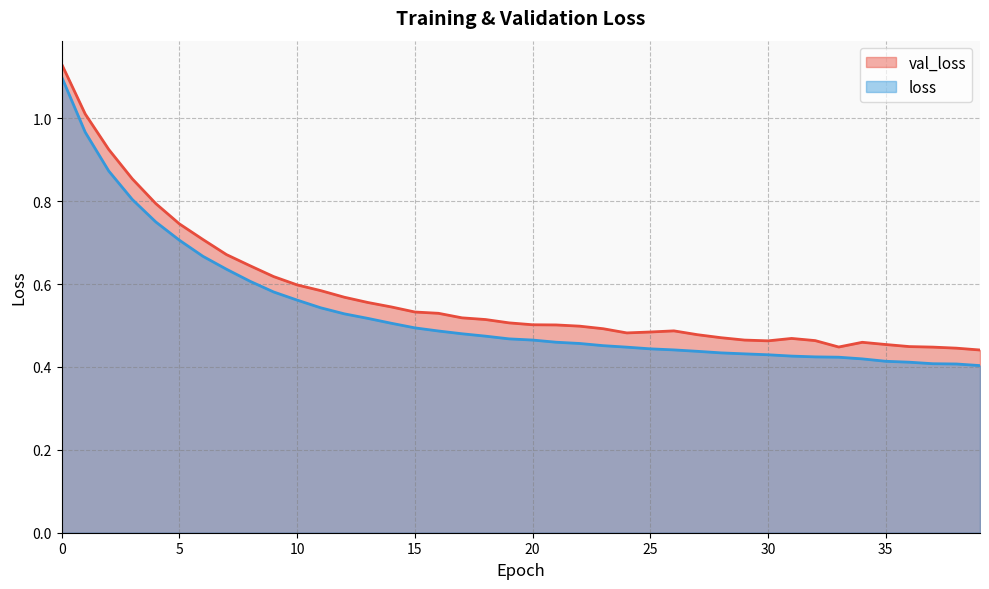

Which series has the widest spread of values?

loss